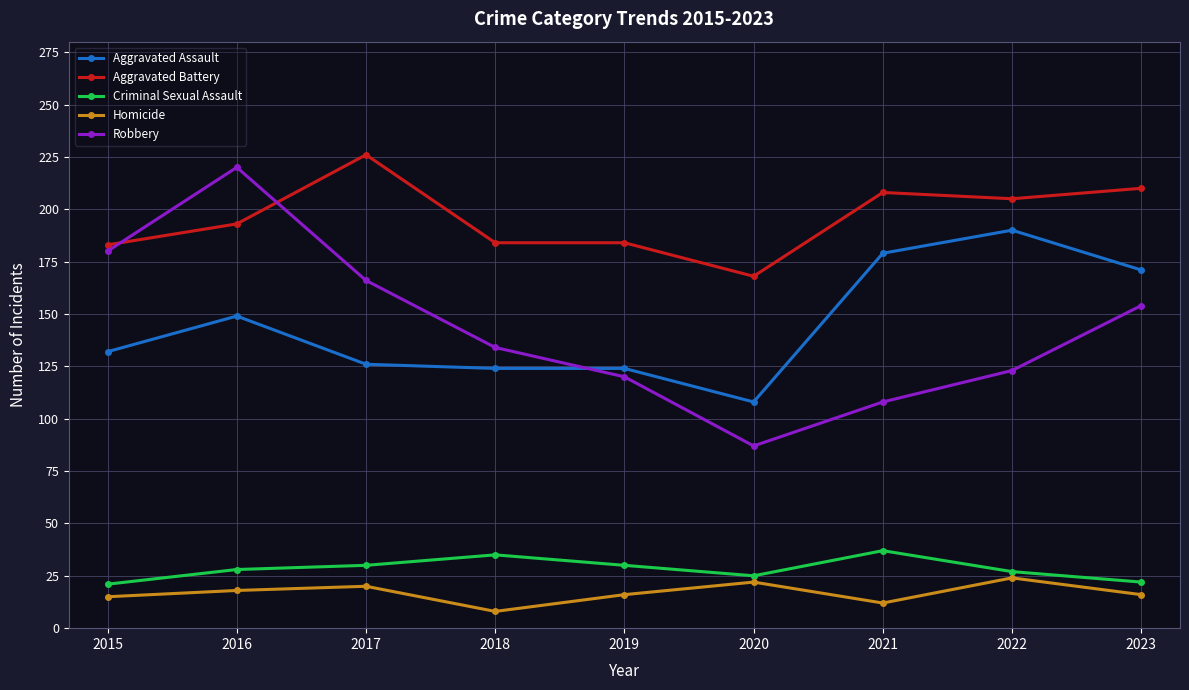

How many data points does each series have?

9